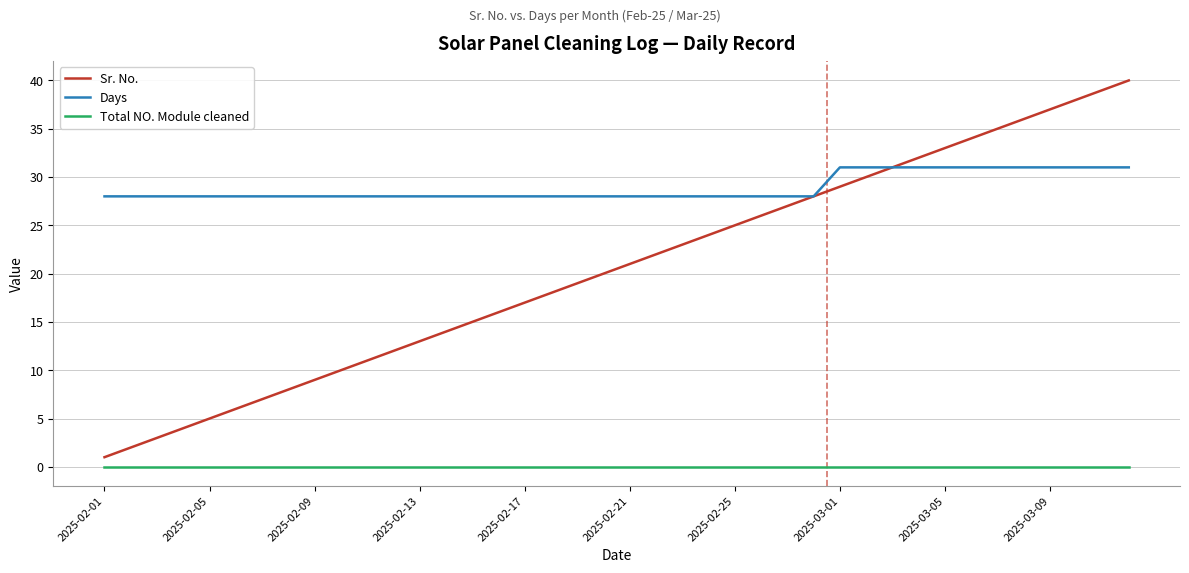

What is the maximum value for Days?

31